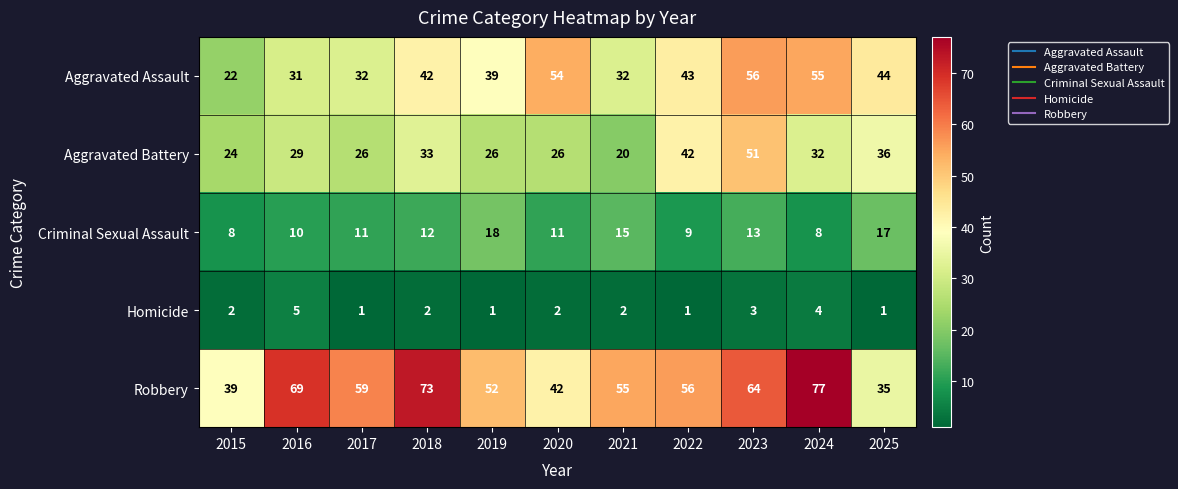

Between 2019 and 2025, which series saw the biggest shift?

Robbery